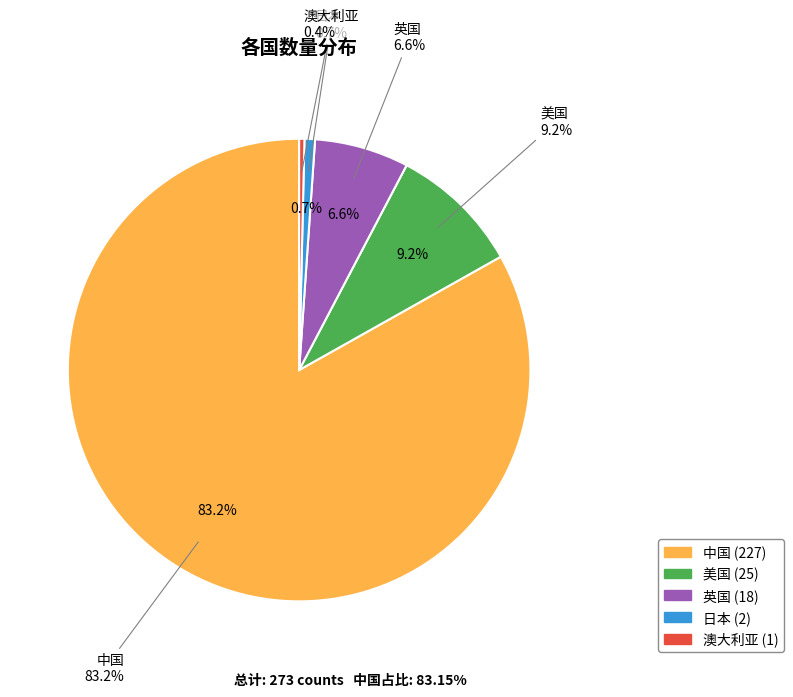

Rank the categories by value from highest to lowest.

中国, 美国, 英国, 日本, 澳大利亚